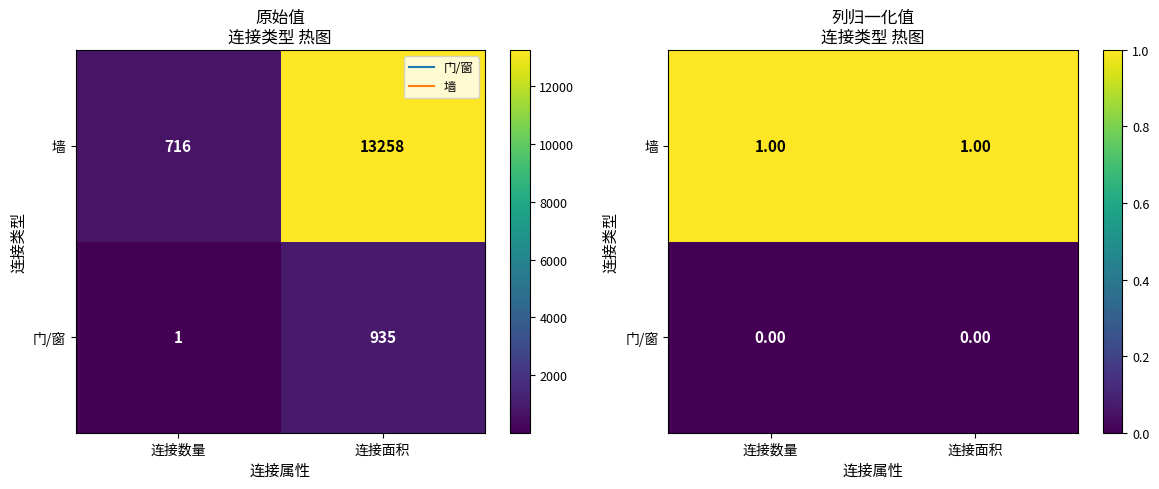

What is the sum of all 墙 values?

2